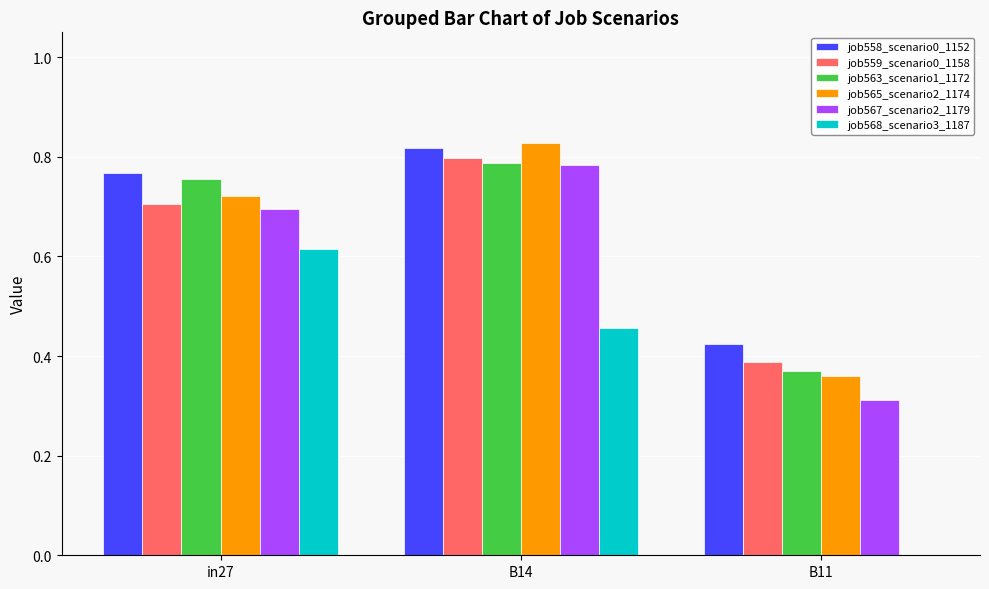

At which category is the sum across all series the highest?

B14